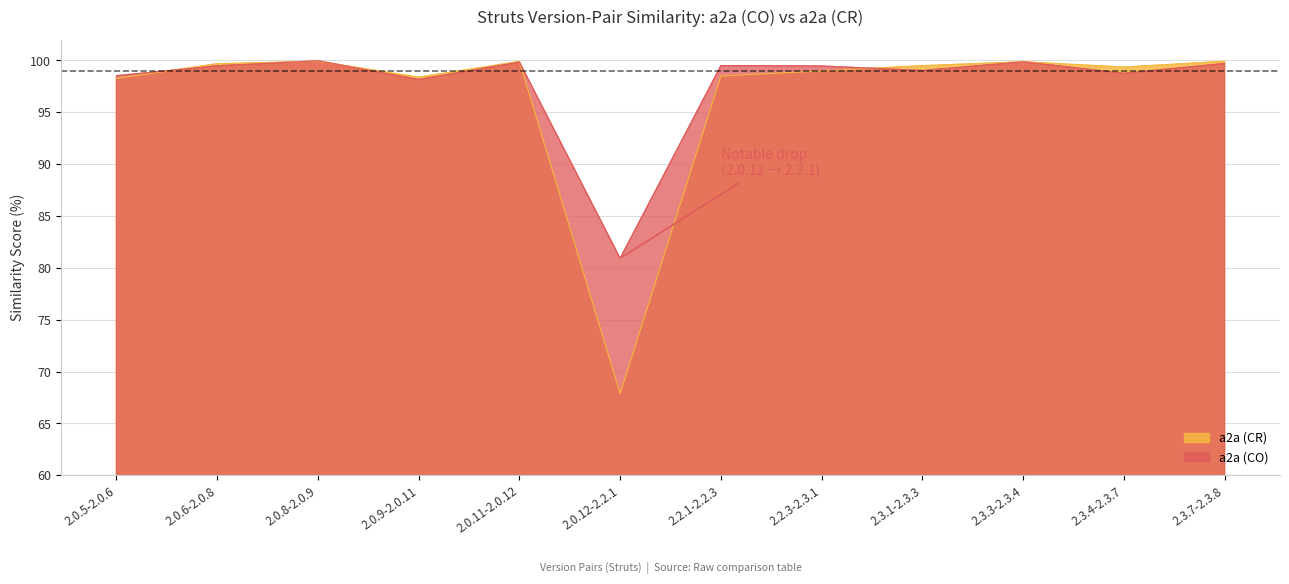

True or false: a2a (CR) and a2a (CO) intersect in this chart.

True